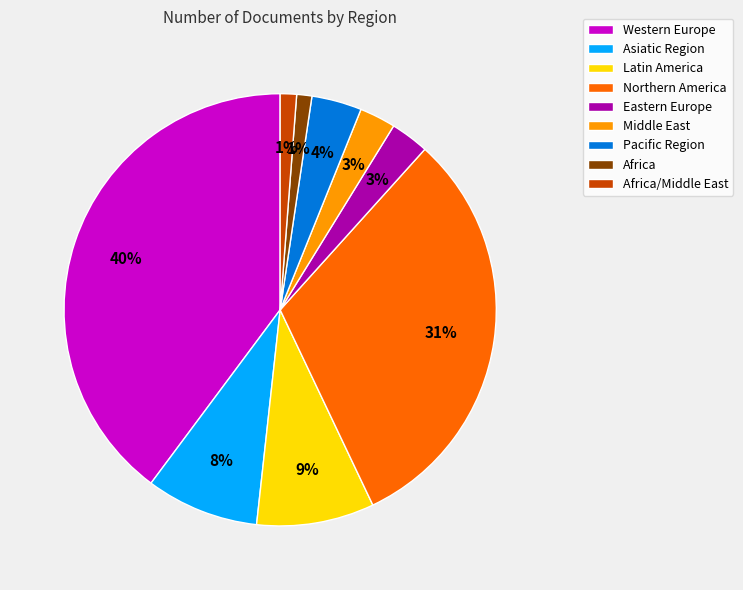

How many segments does this pie chart have?

9